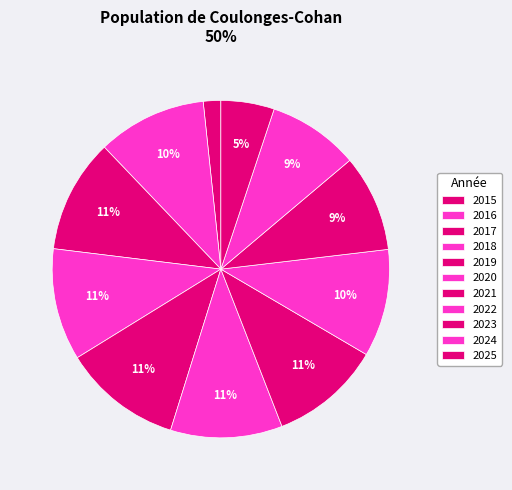

How many segments does this pie chart have?

11